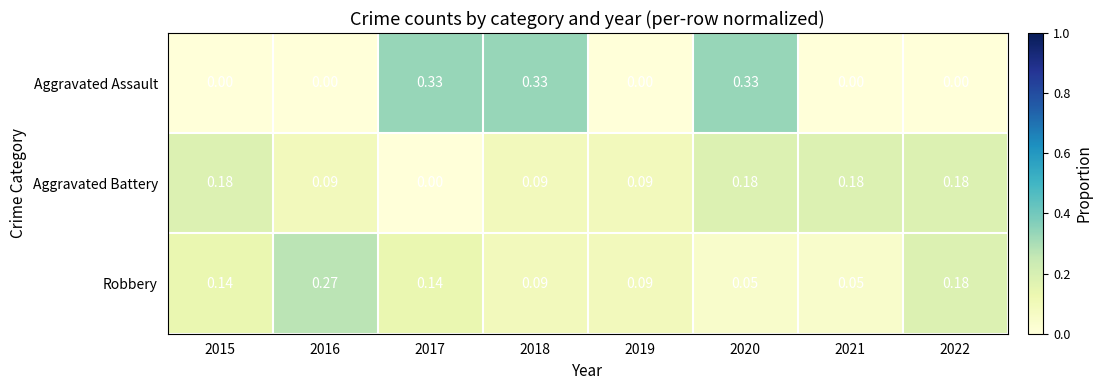

Rank the series by their maximum value, from highest to lowest.

Aggravated Assault, Robbery, Aggravated Battery